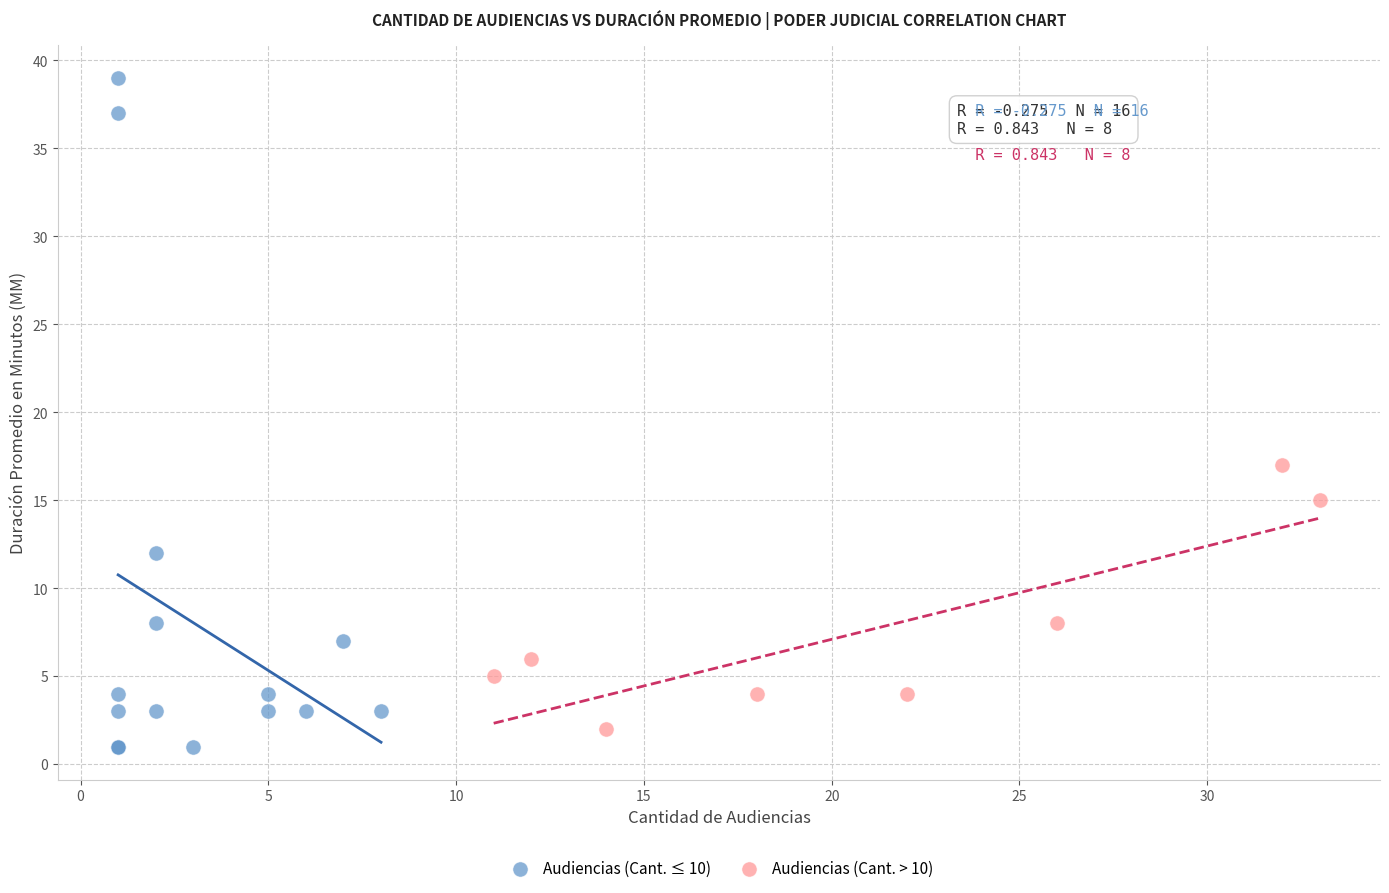

Which series reaches the maximum Y coordinate?

Audiencias (Cant. ≤ 10)